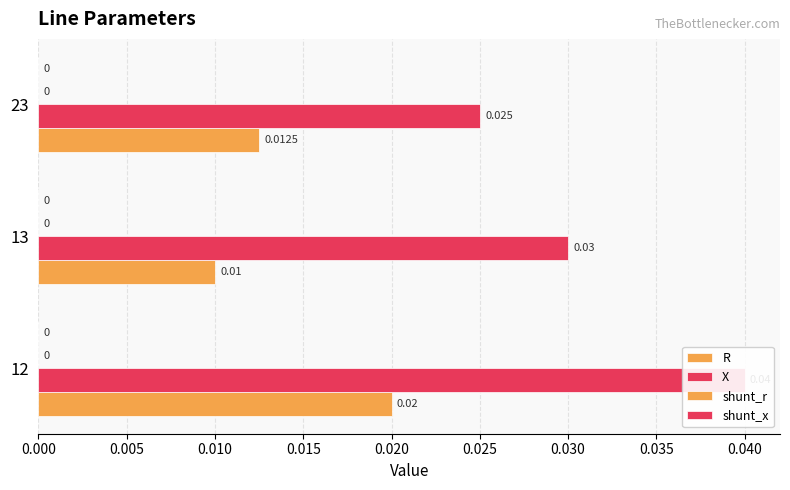

The value of X at 12 is 0.0. True or false?

True